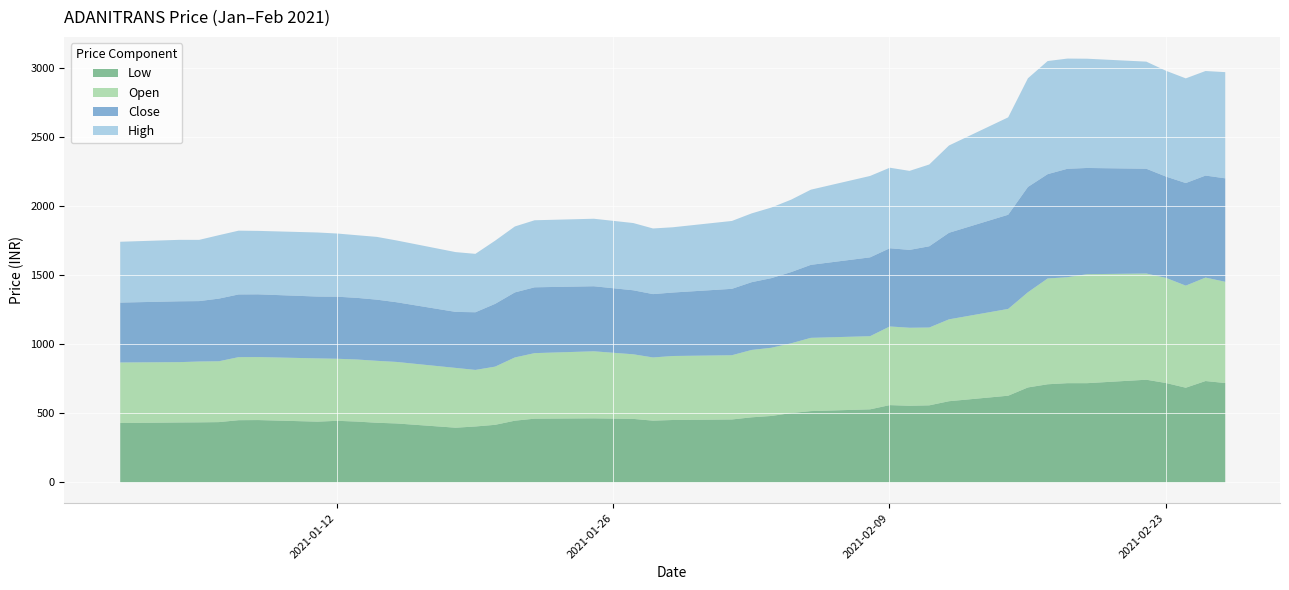

Rank the categories by Close value from highest to lowest.

2021-02-18, 2021-02-19, 2021-02-16, 2021-02-22, 2021-02-17, 2021-02-26, 2021-02-24, 2021-02-25, 2021-02-23, 2021-02-15, 2021-02-12, 2021-02-11, 2021-02-08, 2021-02-09, 2021-02-10, 2021-02-05, 2021-02-04, 2021-02-03, 2021-02-02, 2021-02-01, 2021-01-22, 2021-01-21, 2021-01-25, 2021-01-27, 2021-01-29, 2021-01-28, 2021-01-20, 2021-01-08, 2021-01-07, 2021-01-06, 2021-01-12, 2021-01-11, 2021-01-13, 2021-01-14, 2021-01-04, 2021-01-05, 2021-01-01, 2021-01-15, 2021-01-19, 2021-01-18